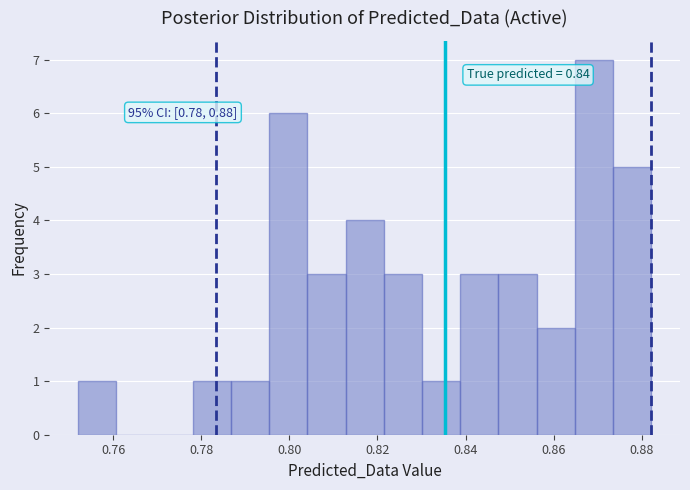

Which range on the x-axis has the tallest bar?

0.864 to 0.874